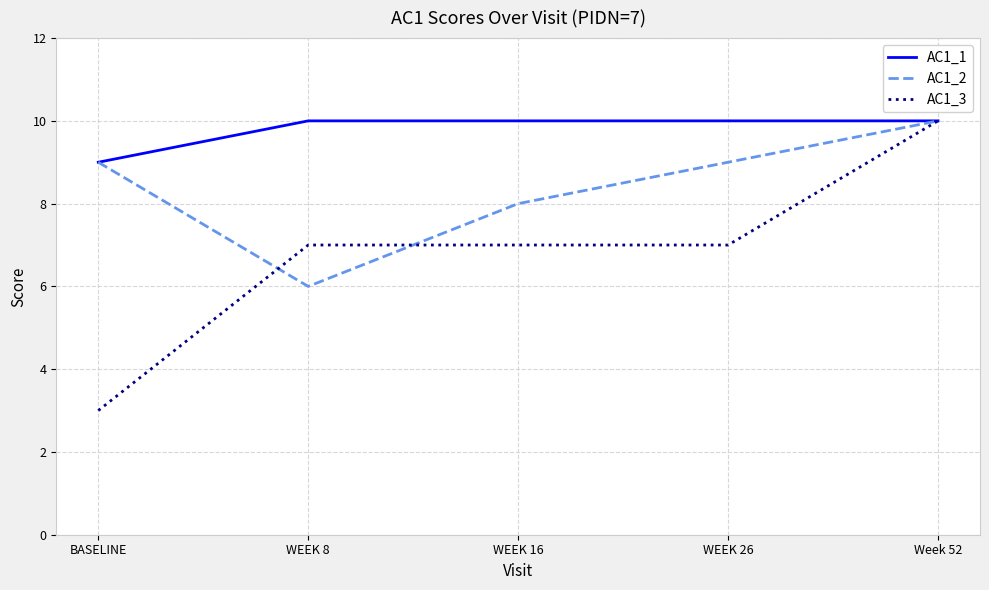

What is the maximum value for AC1_3?

10